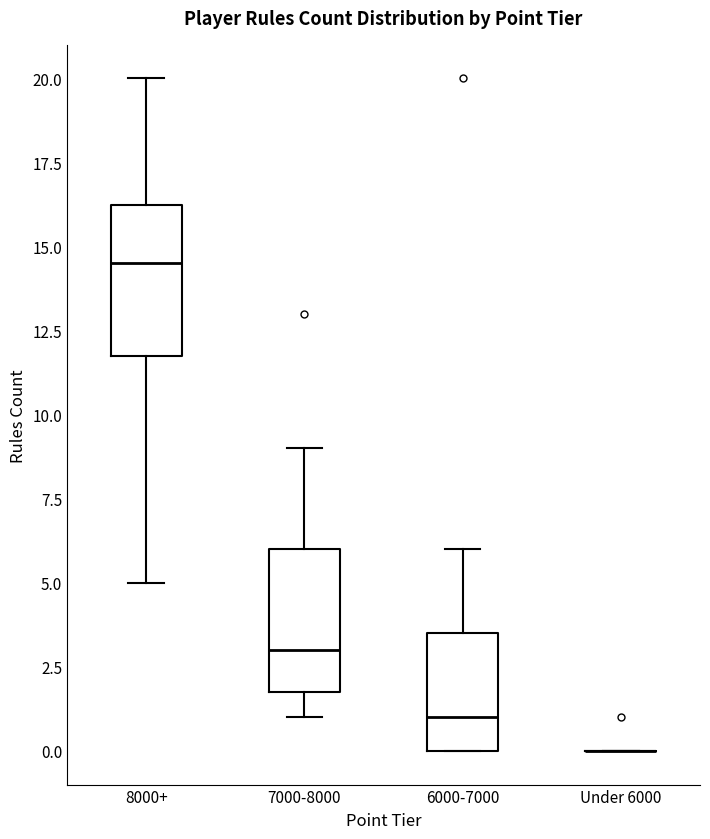

Reading left to right, read every box against the y-axis: the position of its median line, the range the box covers, and the ends of its whiskers. The values are not printed on the chart, so give them approximately, as read against the axis.

8000+: median 14.5, box 12.0 to 16.5, whiskers 5.0 to 20.0
7000-8000: median 3.0, box 2.0 to 6.0, whiskers 1.0 to 9.0
6000-7000: median 1.0, box 0.0 to 3.5, whiskers 0.0 to 6.0
Under 6000: box collapsed to a line at 0.0, whiskers 0.0 to 0.0